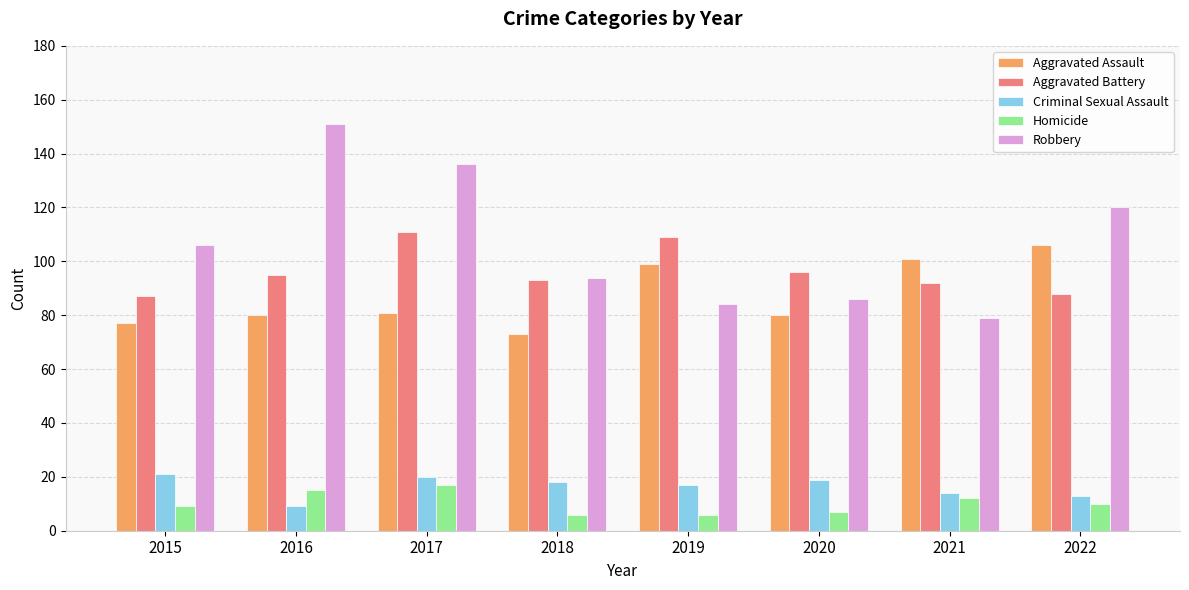

At how many categories does at least one series exceed 13?

8